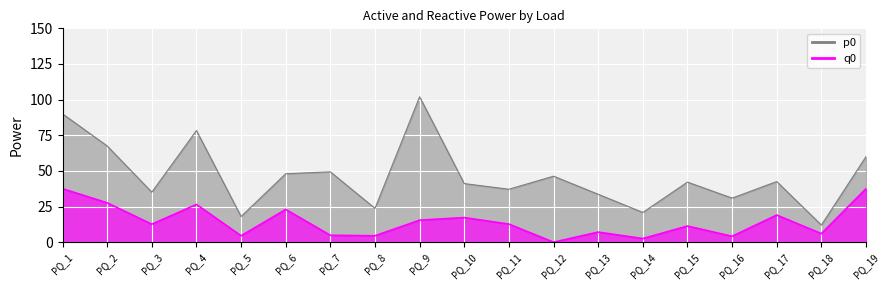

List the series in order of their overall mean, lowest first.

q0_line, p0_line